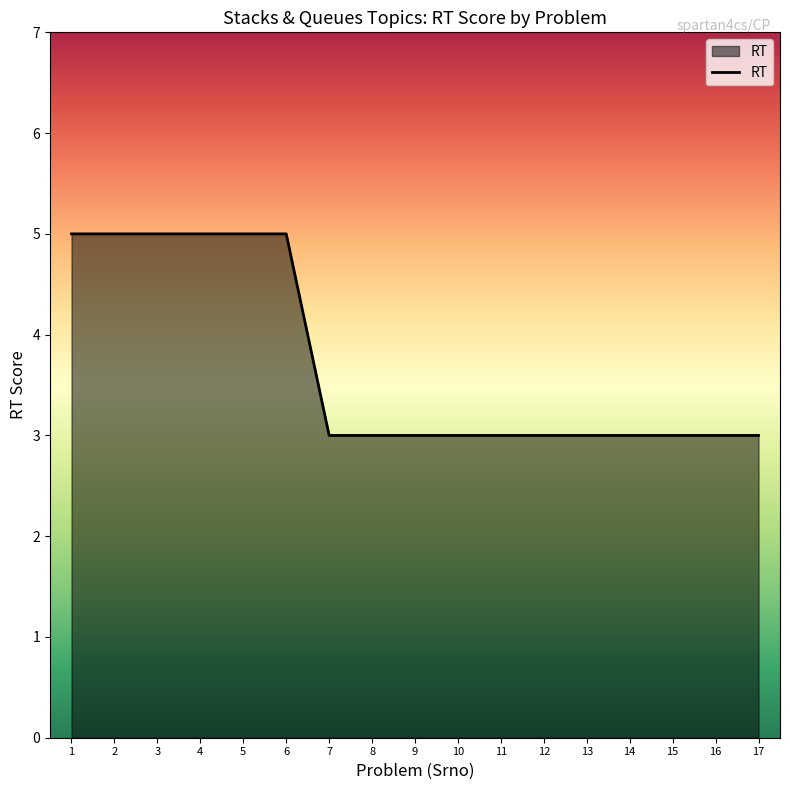

Is it true that the value at 7 is 5?

False